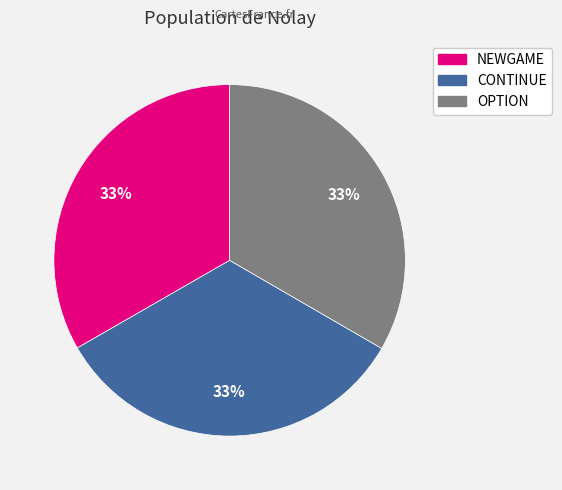

Is the sum of NEWGAME and OPTION greater than half?

Yes